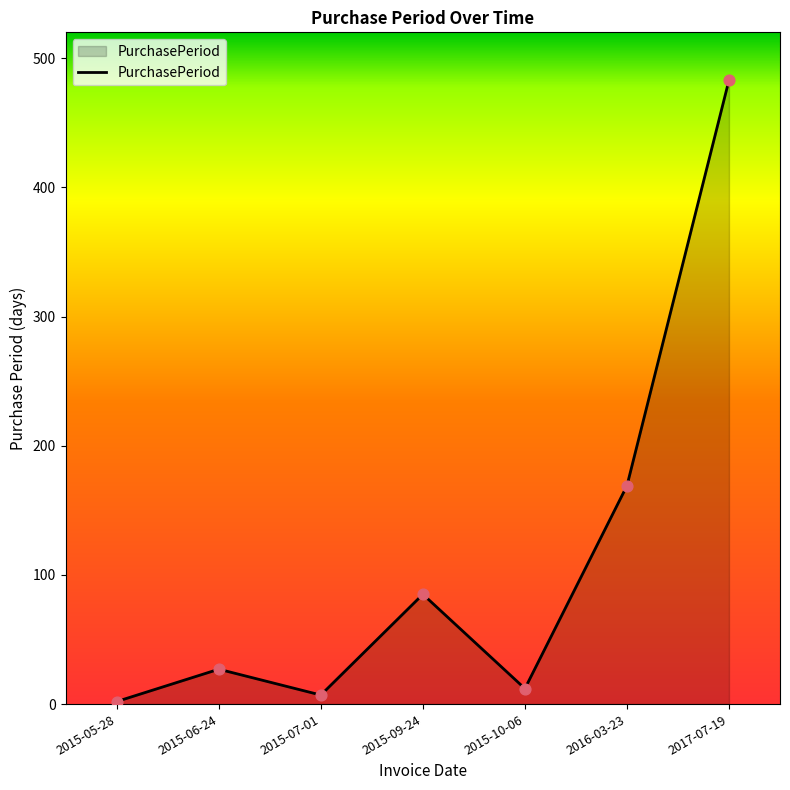

Which has a higher value, 2016-03-23 or 2015-07-01?

2016-03-23